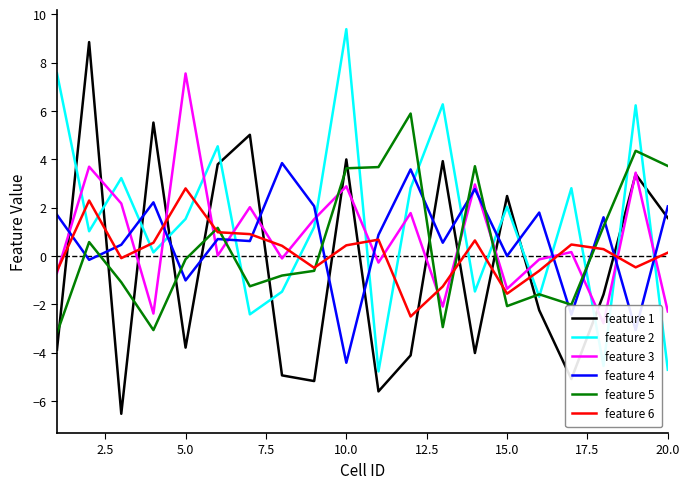

What are all the series names shown in the legend?

feature 1, feature 2, feature 3, feature 4, feature 5, feature 6